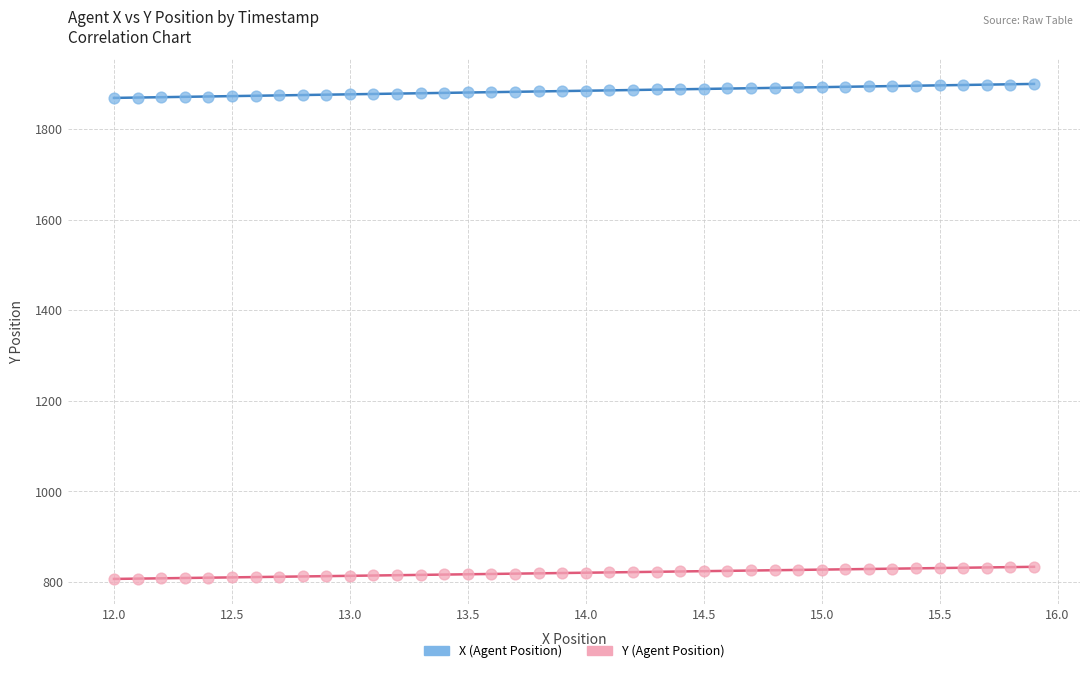

Which series has the widest spread of Y values?

X (Agent Position)